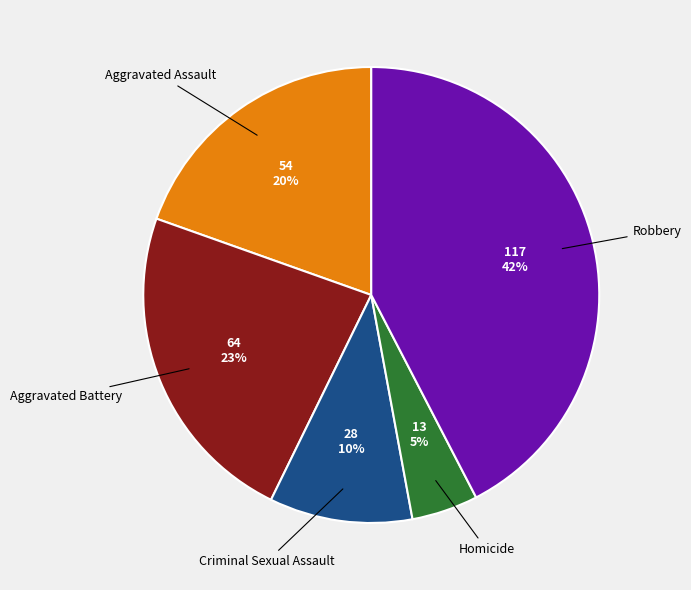

Is there any slice that represents more than half of the pie?

No